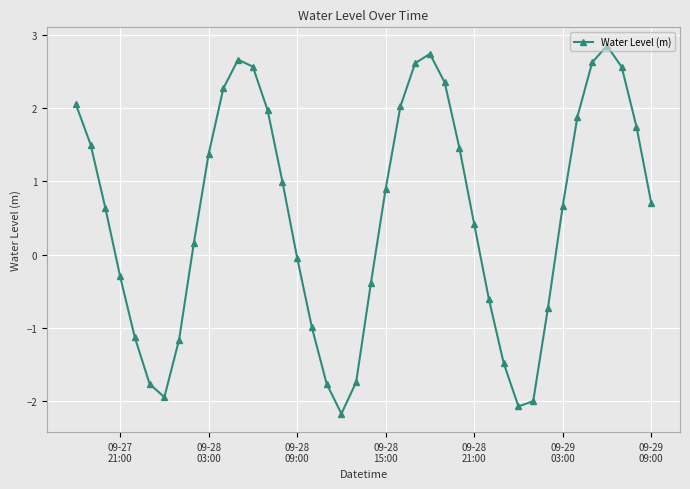

How many points are lower than both their immediate neighbors (excluding endpoints)?

3